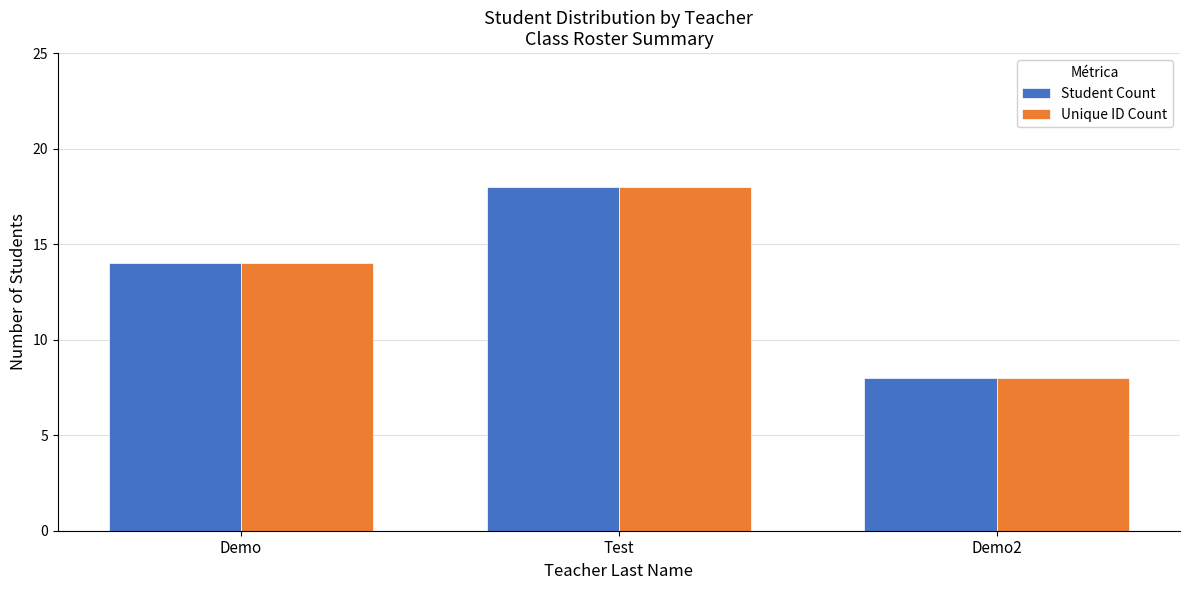

What is the approximate value of Unique ID Count at Demo, to the nearest 10?

10